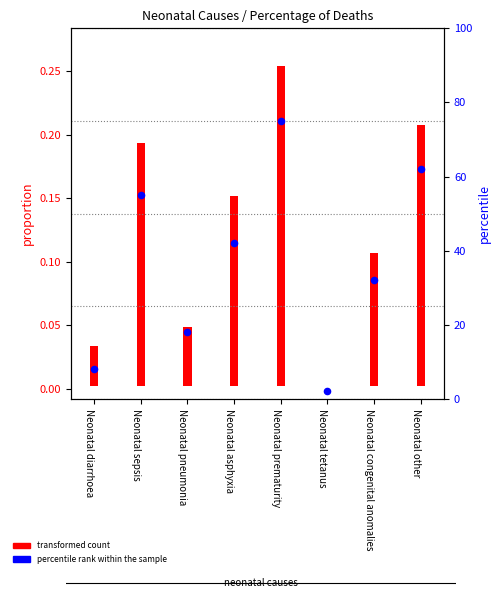

What is the ratio of the value at Neonatal diarrhoea to the value at Neonatal prematurity?

0.1